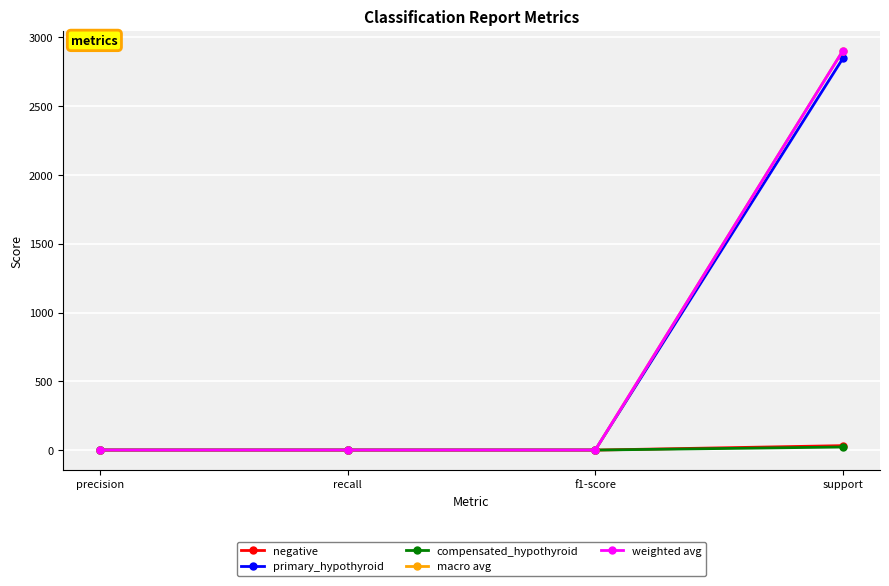

What is the smallest value displayed?

0.4